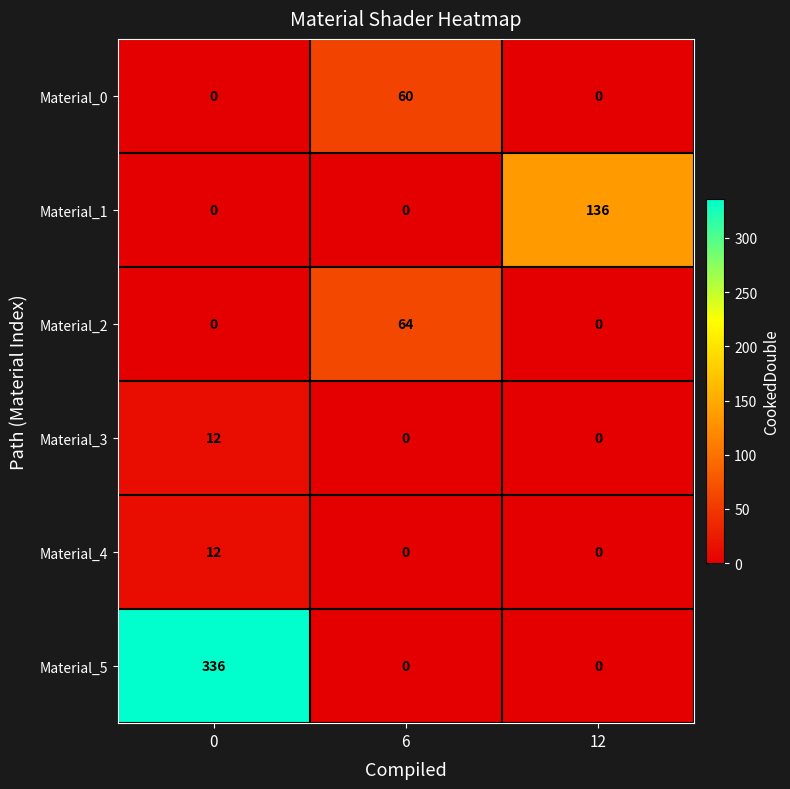

What is the difference between the Material_2 values at 0 and 6?

64